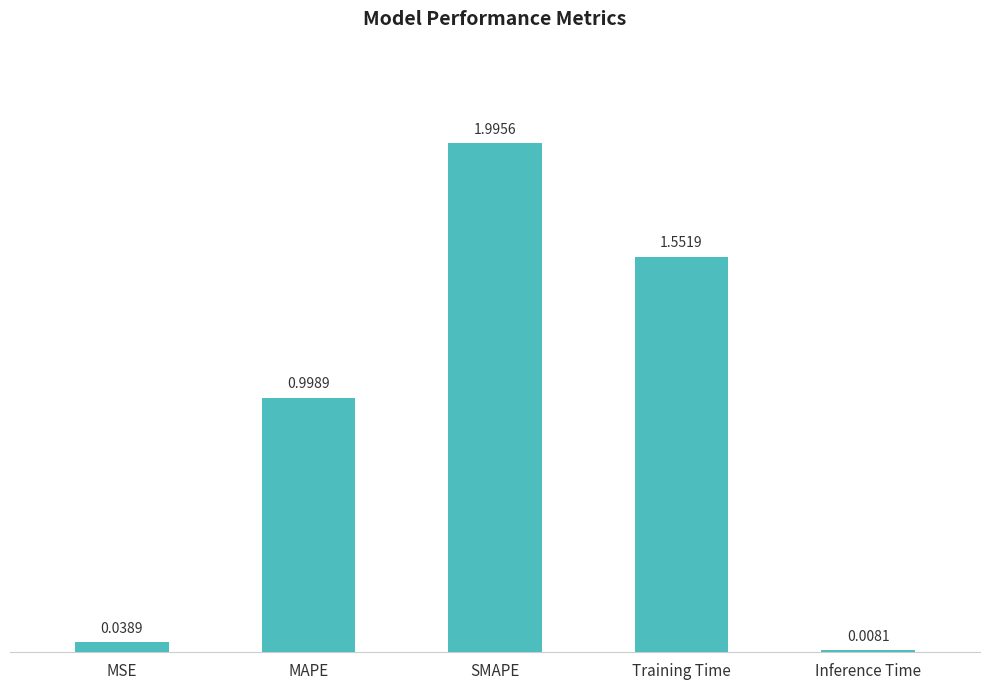

What is the difference between the values at SMAPE and MAPE?

1.0